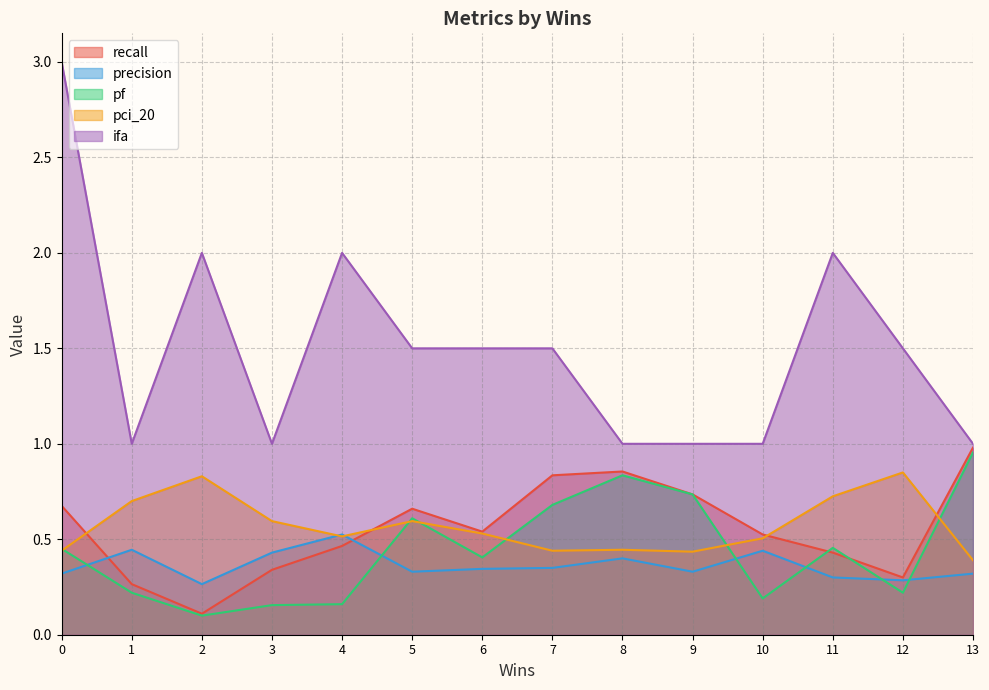

True or false: ifa has more than 0 points higher than both neighbors.

True